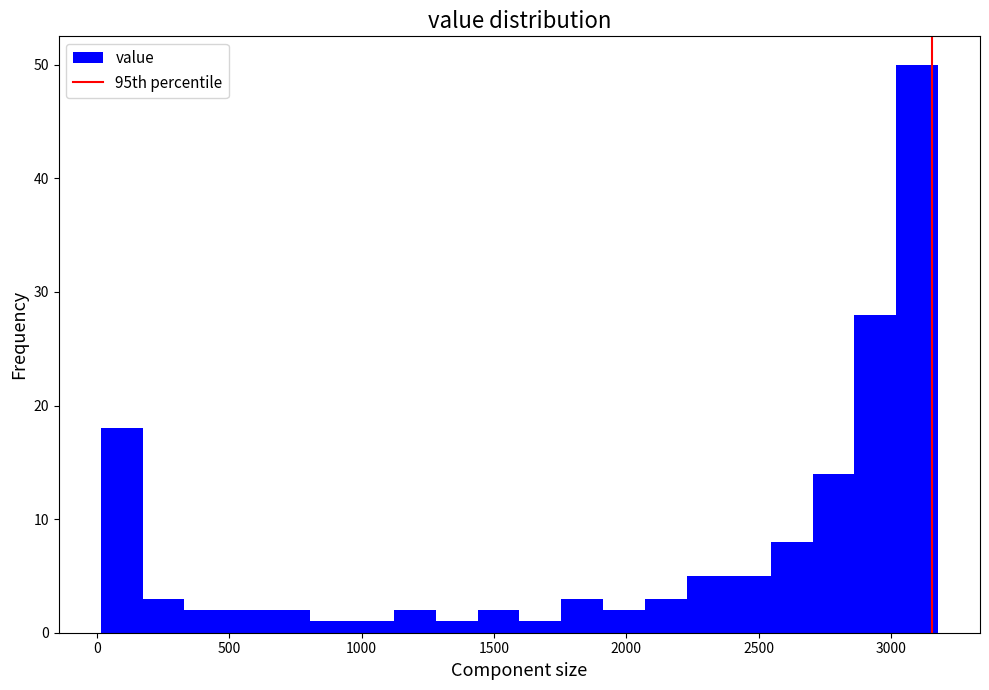

Read against the x-axis, roughly where is the centre of the tallest bar?

3100